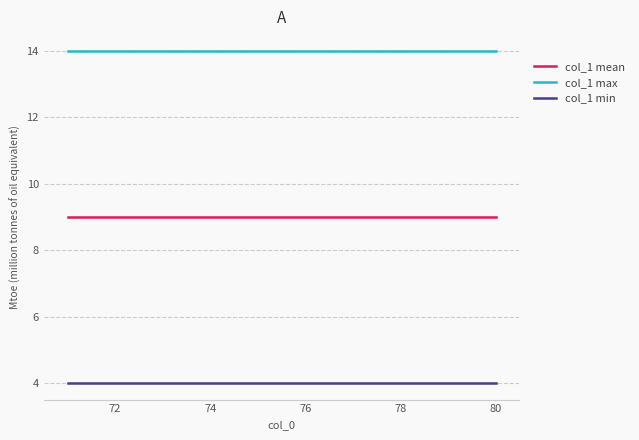

What is the smallest value displayed?

4